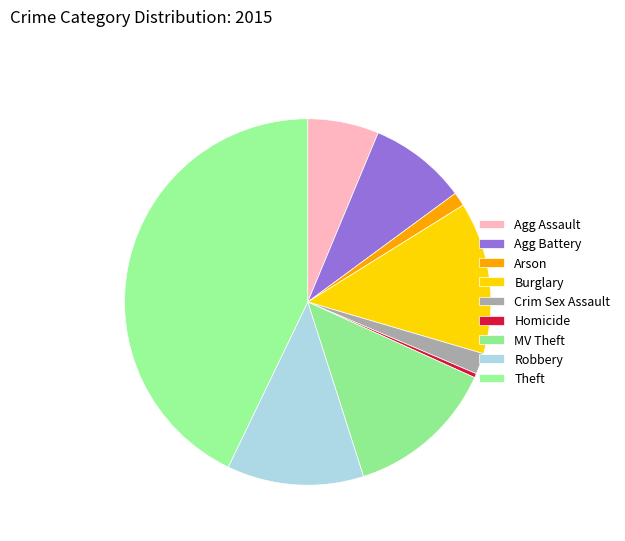

How many segments does this pie chart have?

9